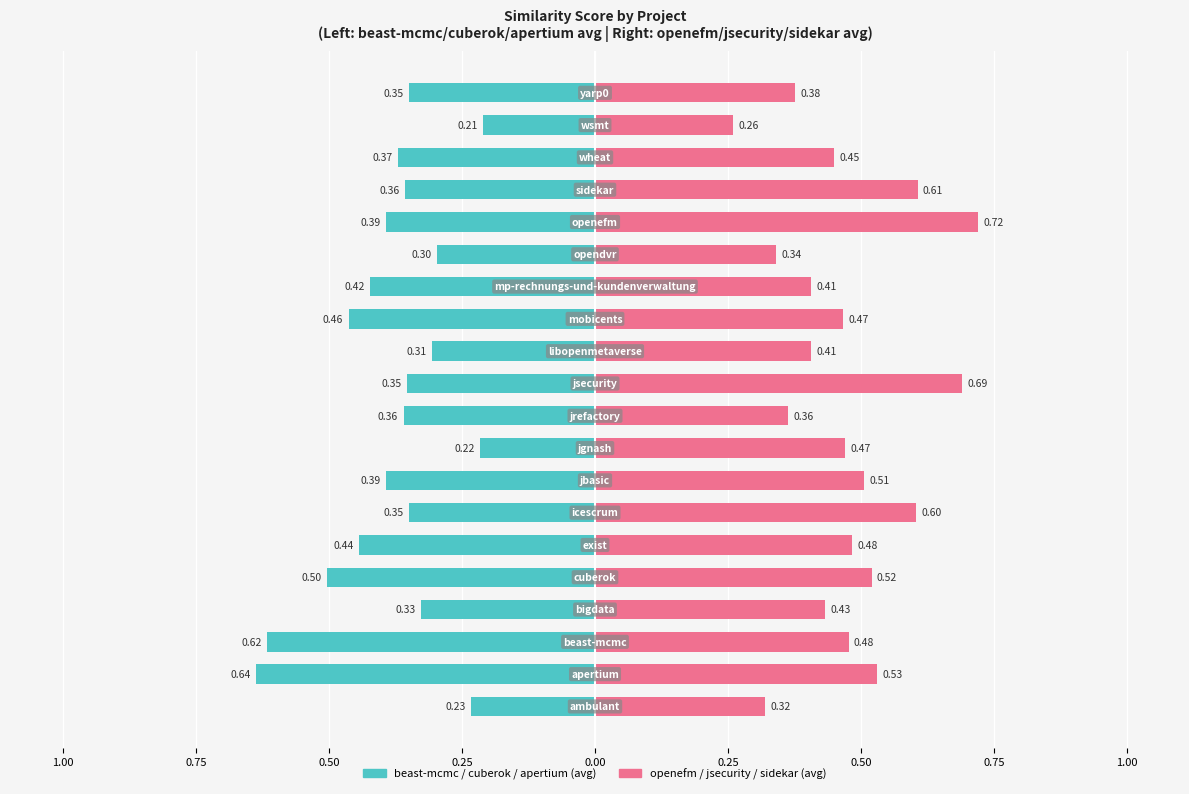

Which series has the largest total across all categories?

openefm / jsecurity / sidekar (avg)